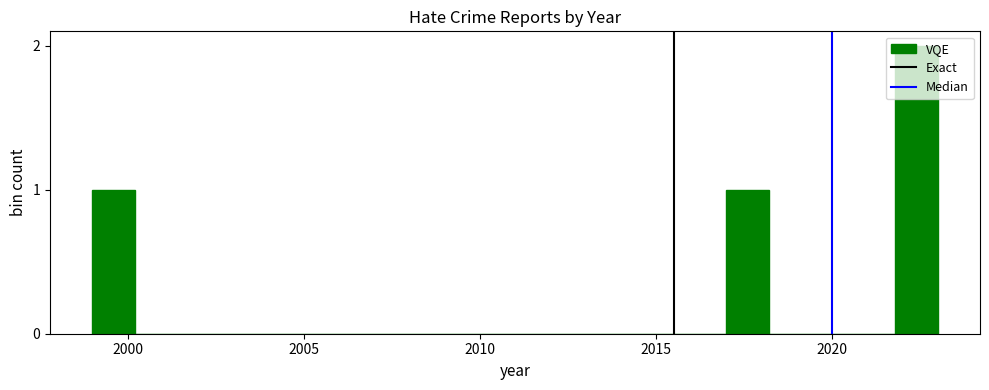

Around what value on the x-axis is the tallest bar? Give the approximate position of its centre, as read against the axis.

2022.5